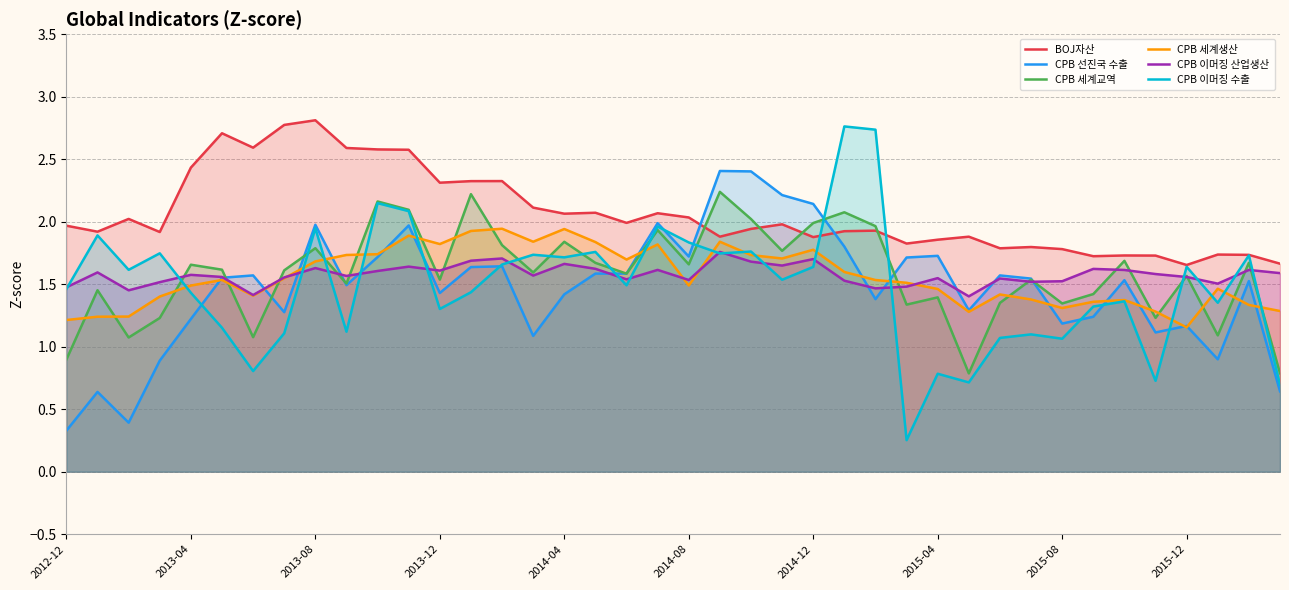

Between 23 and 13, which is larger?

13